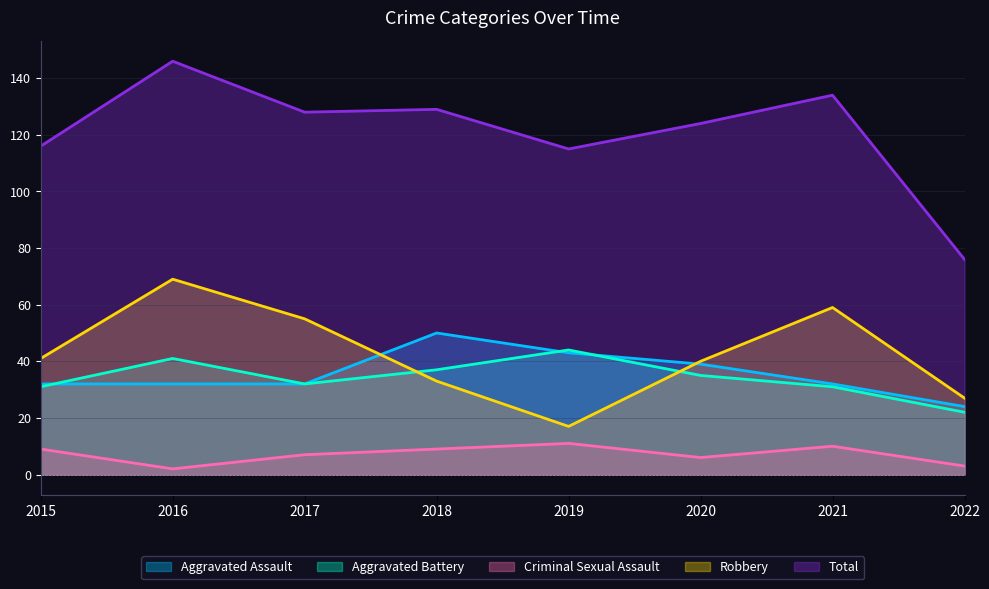

True or false: Aggravated Battery has a value of 22 at 2022.

True